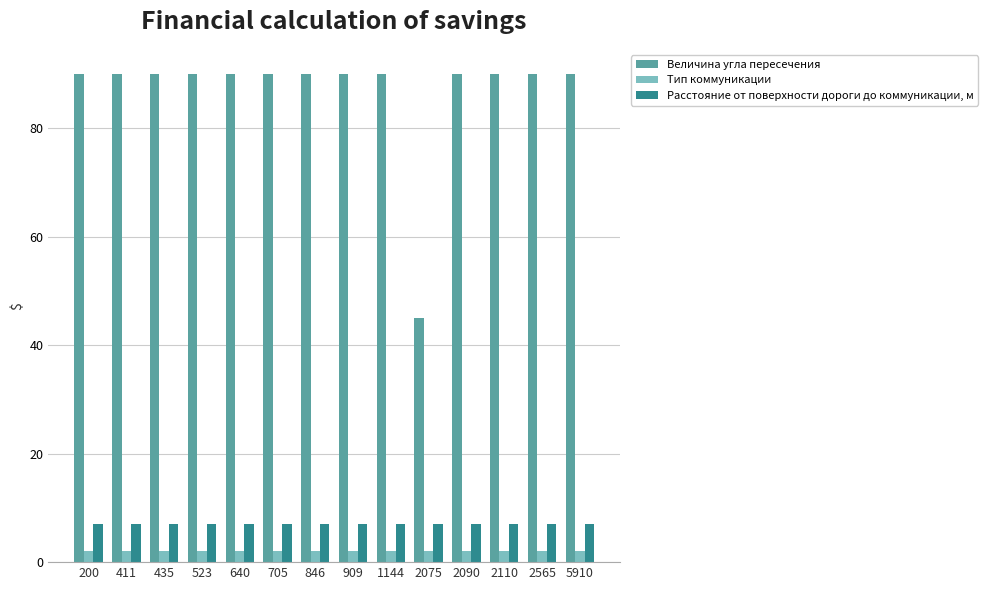

What is the maximum value for Расстояние от поверхности дороги до коммуникации, м?

7